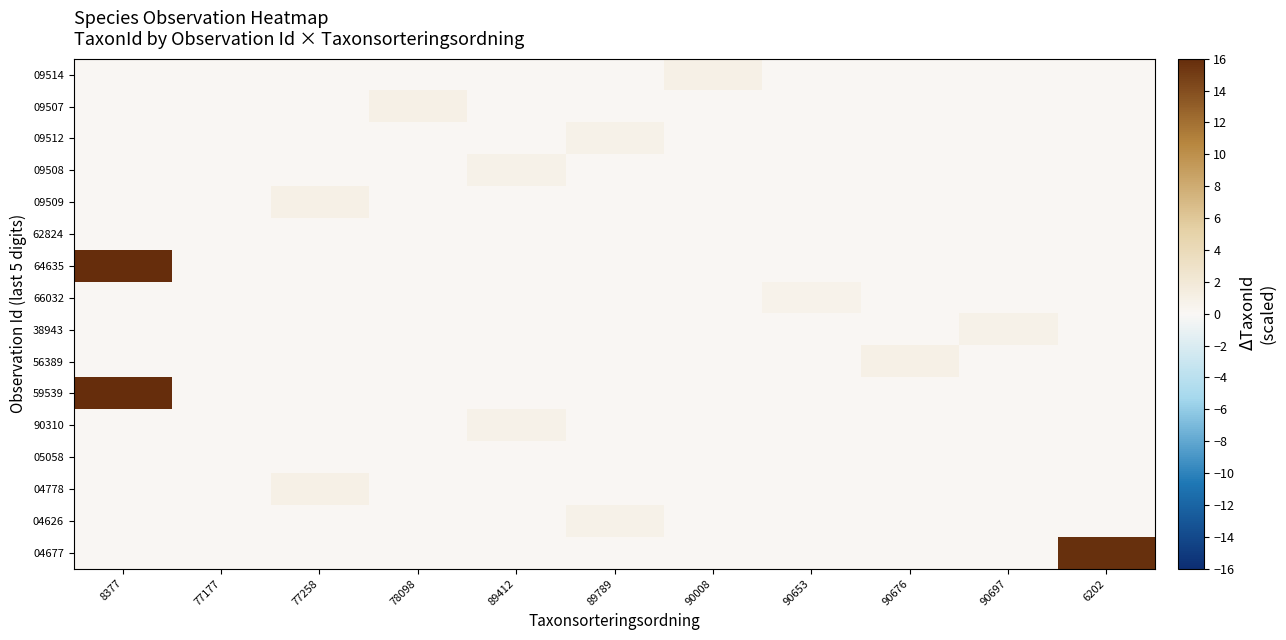

Which series has the largest total across all categories?

64635